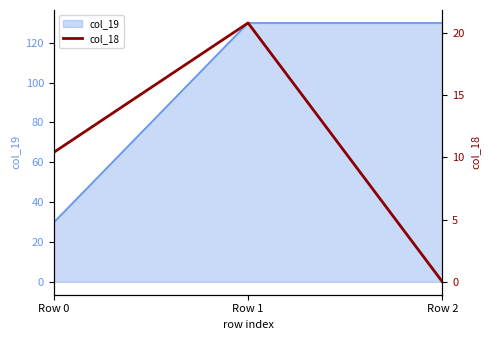

What is the value of the 1st point from the left?

10.4